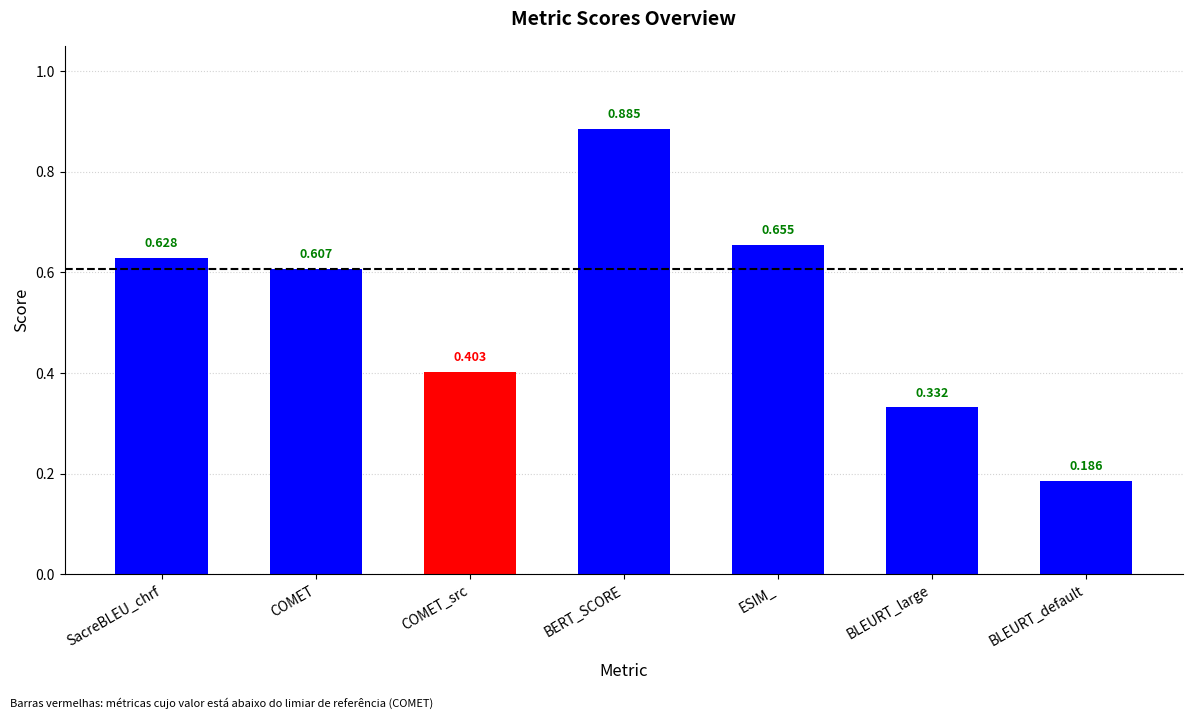

Is it true that the value at ESIM_ is 0.9?

False